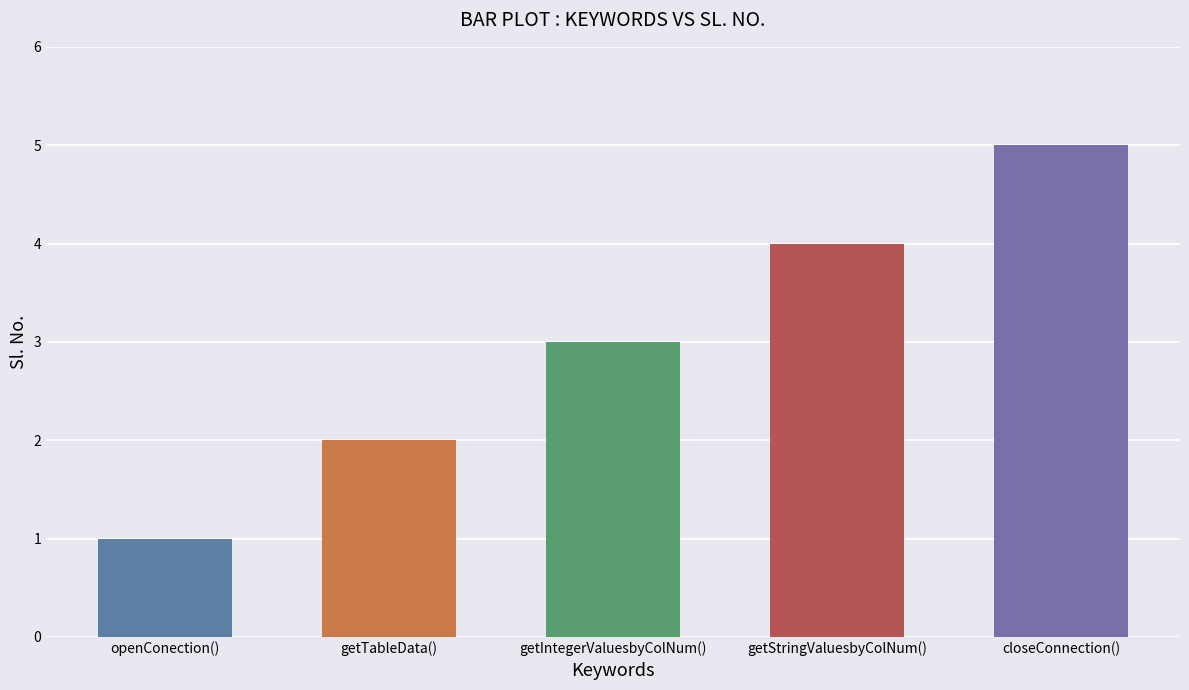

What is the change in value from getTableData() to closeConnection()?

+3